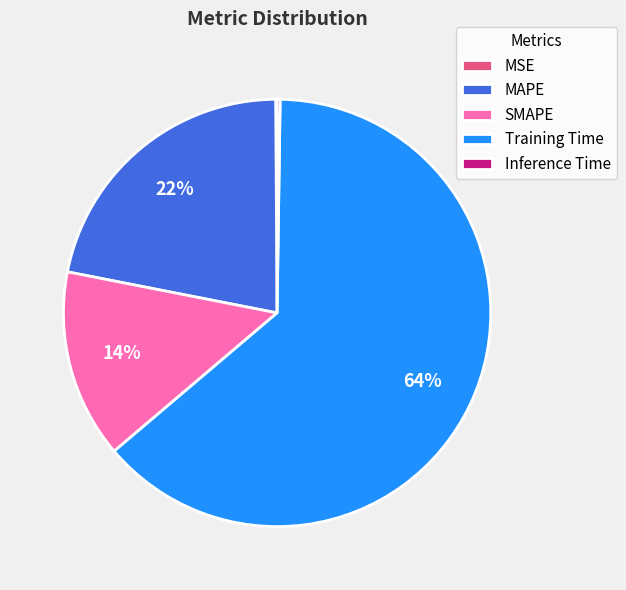

To the nearest percent, what portion does Training Time represent?

64%